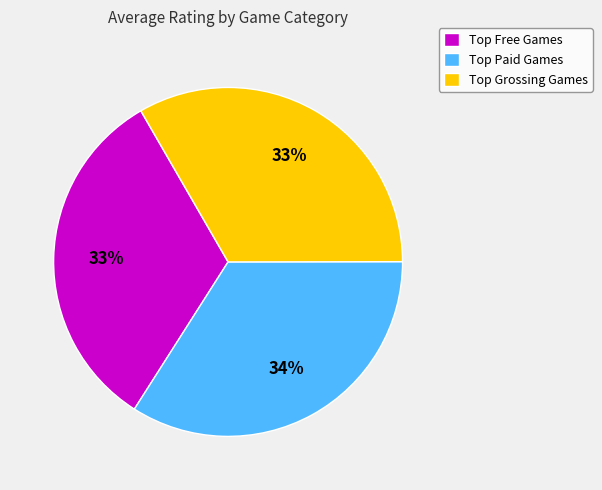

Count the number of slices in the pie.

3